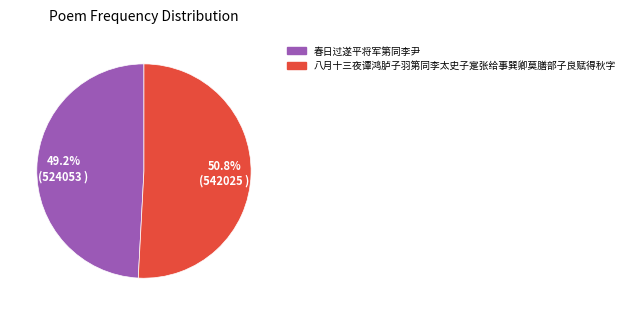

Which slice is the largest?

八月十三夜谭鸿胪子羽第同李太史子寔张给事巽卿莫膳部子良赋得秋字